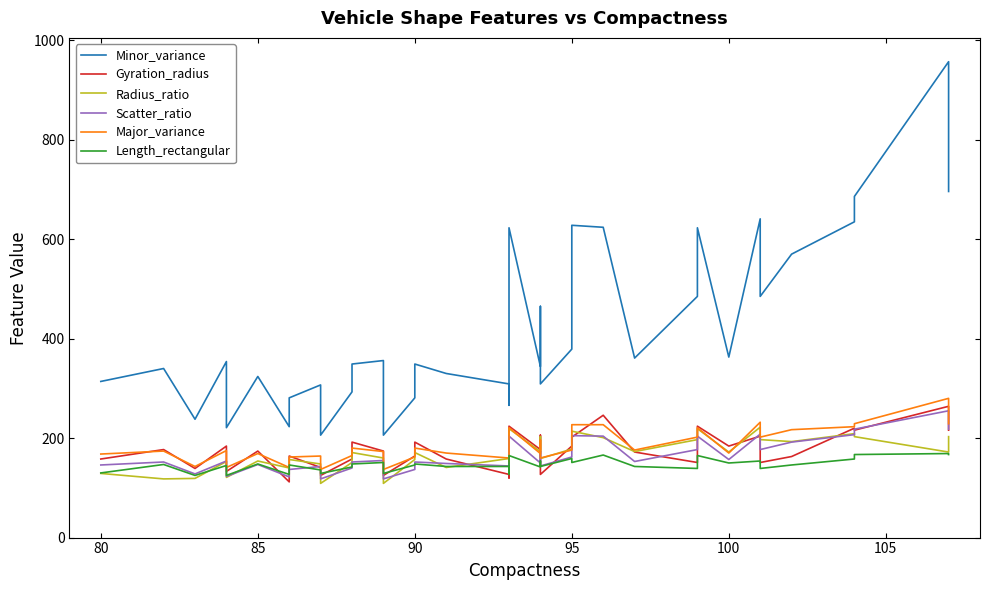

What is the sum of all Radius_ratio values?

6515